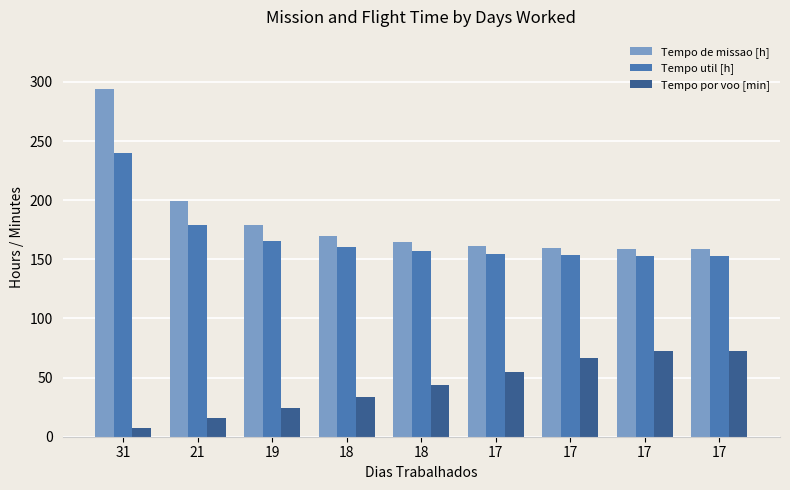

The value of Tempo por voo [min] at 17 is 24.1. True or false?

False